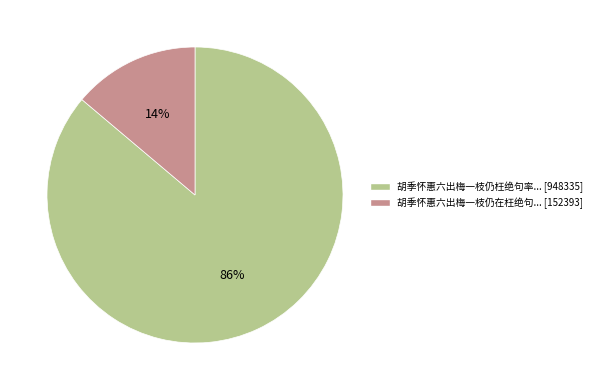

Is there any slice that represents more than half of the pie?

Yes